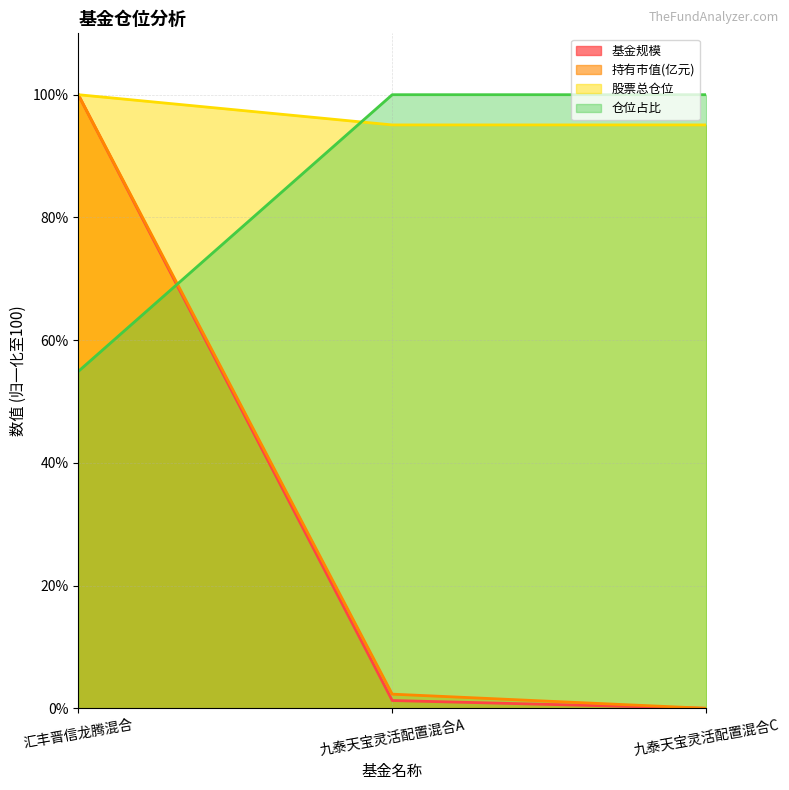

Between 汇丰晋信龙腾混合 and 九泰天宝灵活配置混合C, which is larger?

汇丰晋信龙腾混合